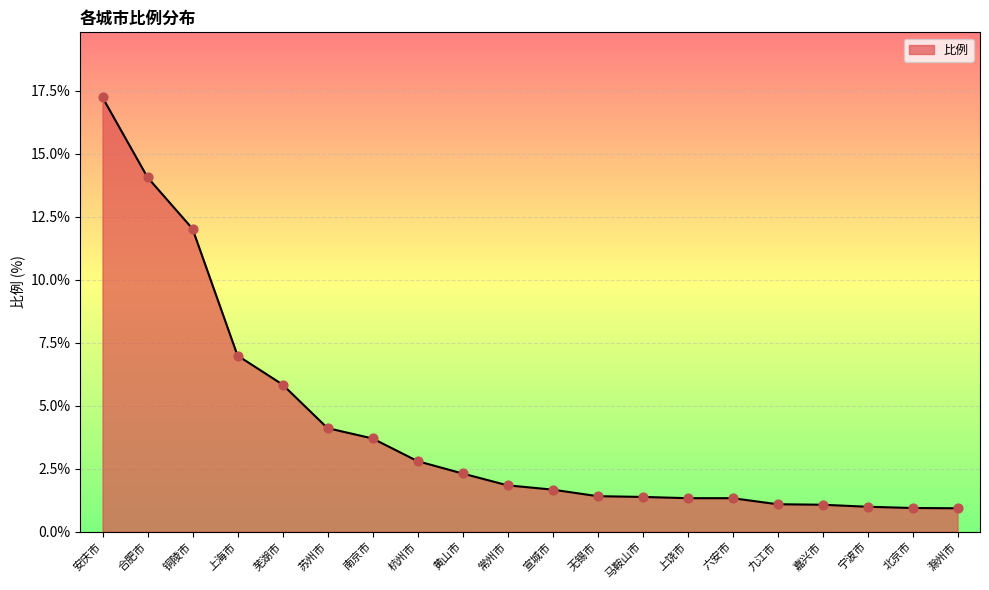

Approximately how many times larger is the value at 宣城市 compared to 铜陵市?

0.1